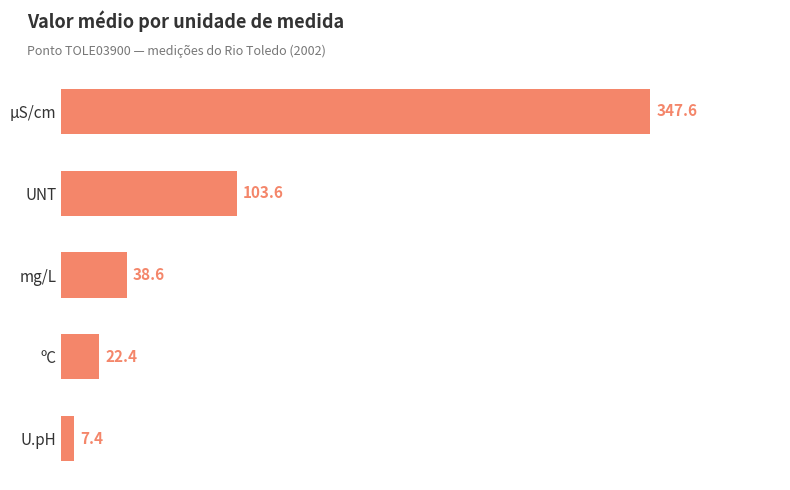

Reading top to bottom, transcribe all the data shown in this chart.

347.6	103.6	38.6	22.4	7.4